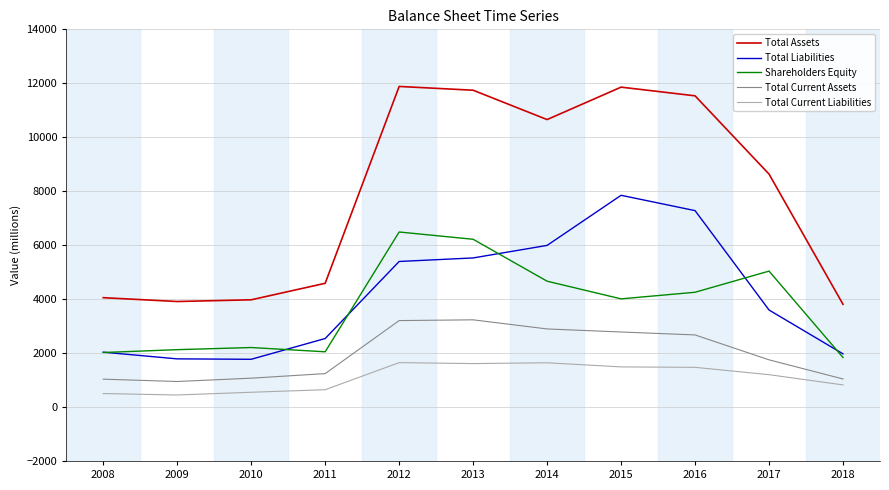

Is the value of Shareholders Equity at 2017 greater than the value of Total Liabilities at 2008?

Yes